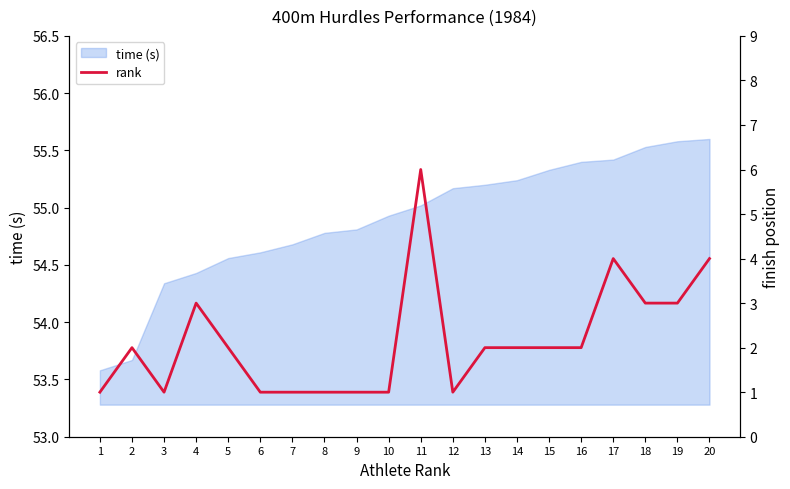

True or false: time (s) has a value of 16.4 at 1.

False